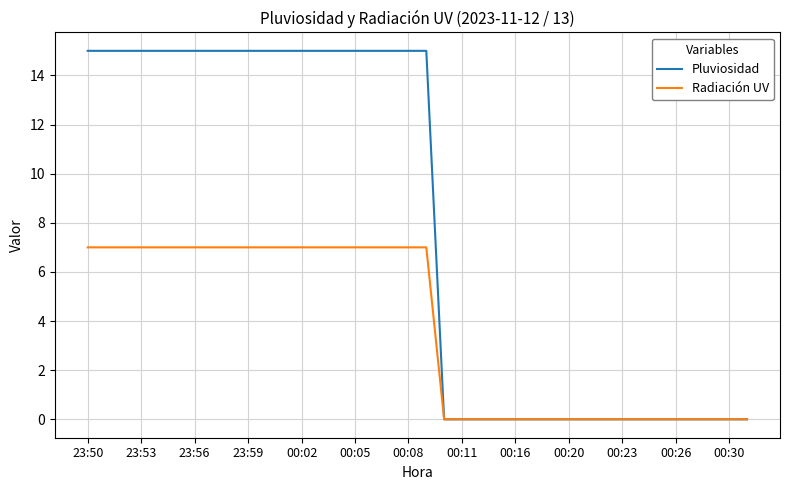

List the series in order of their overall mean, lowest first.

Radiación UV, Pluviosidad